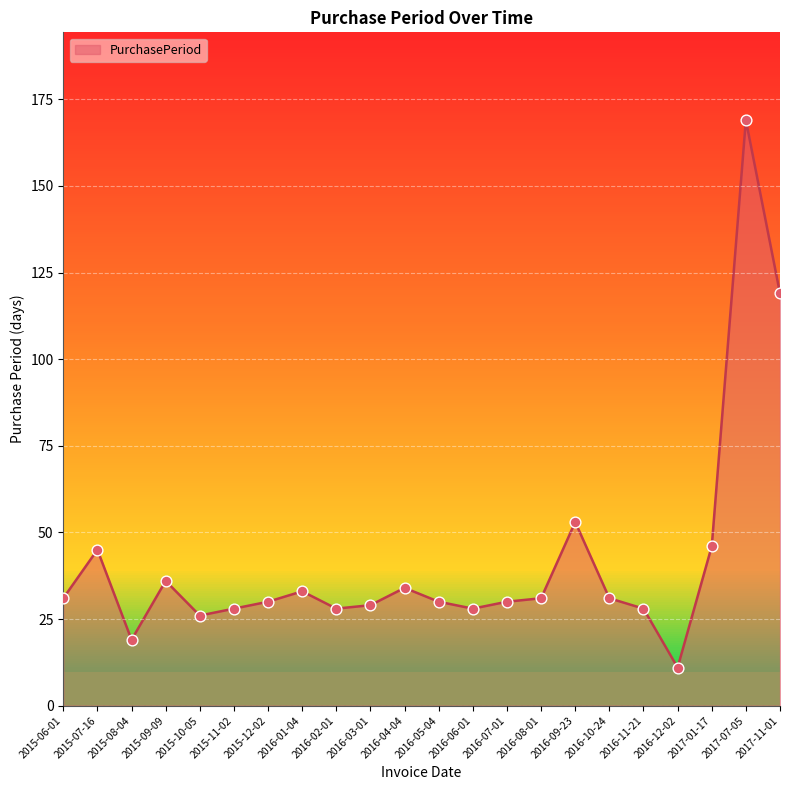

Approximately how many times larger is the value at 2016-11-21 compared to 2015-07-16?

0.6